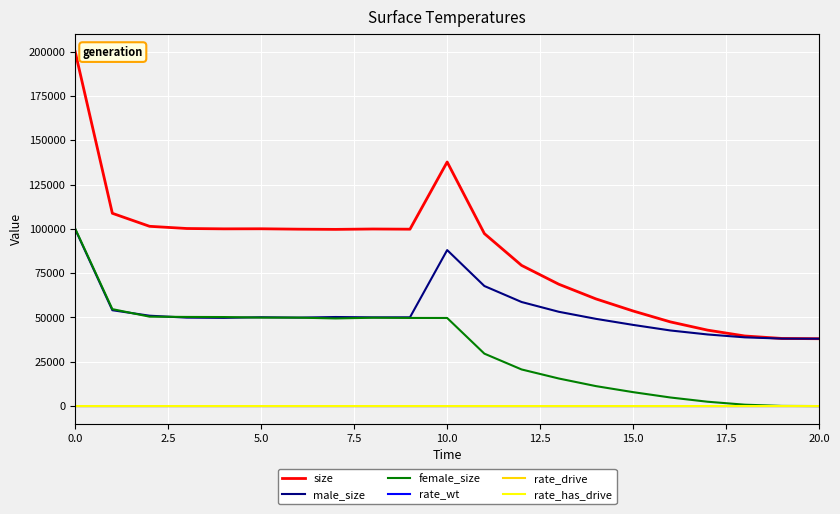

Is this an area chart (filled region under the line)?

No